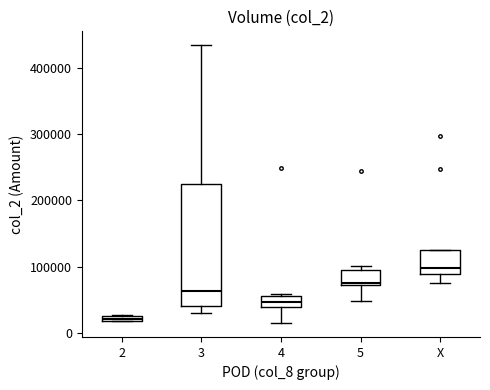

Which box has the lowest median line?

2